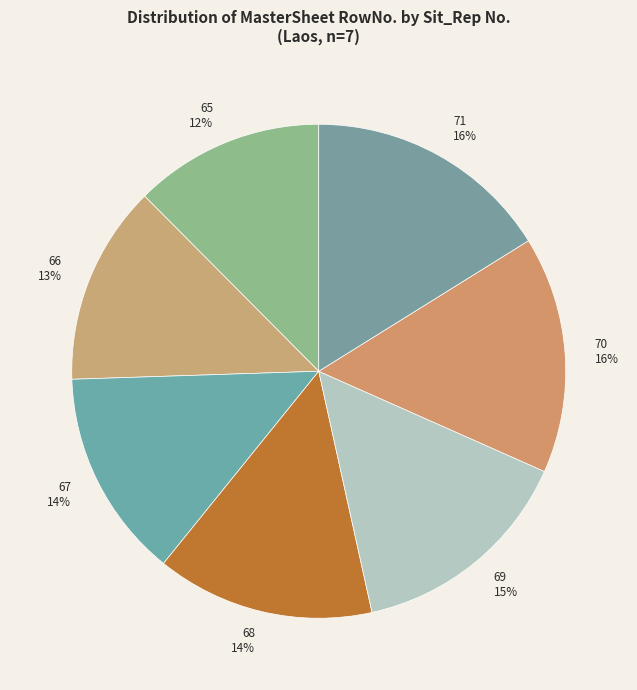

How many slices are in this pie chart?

7